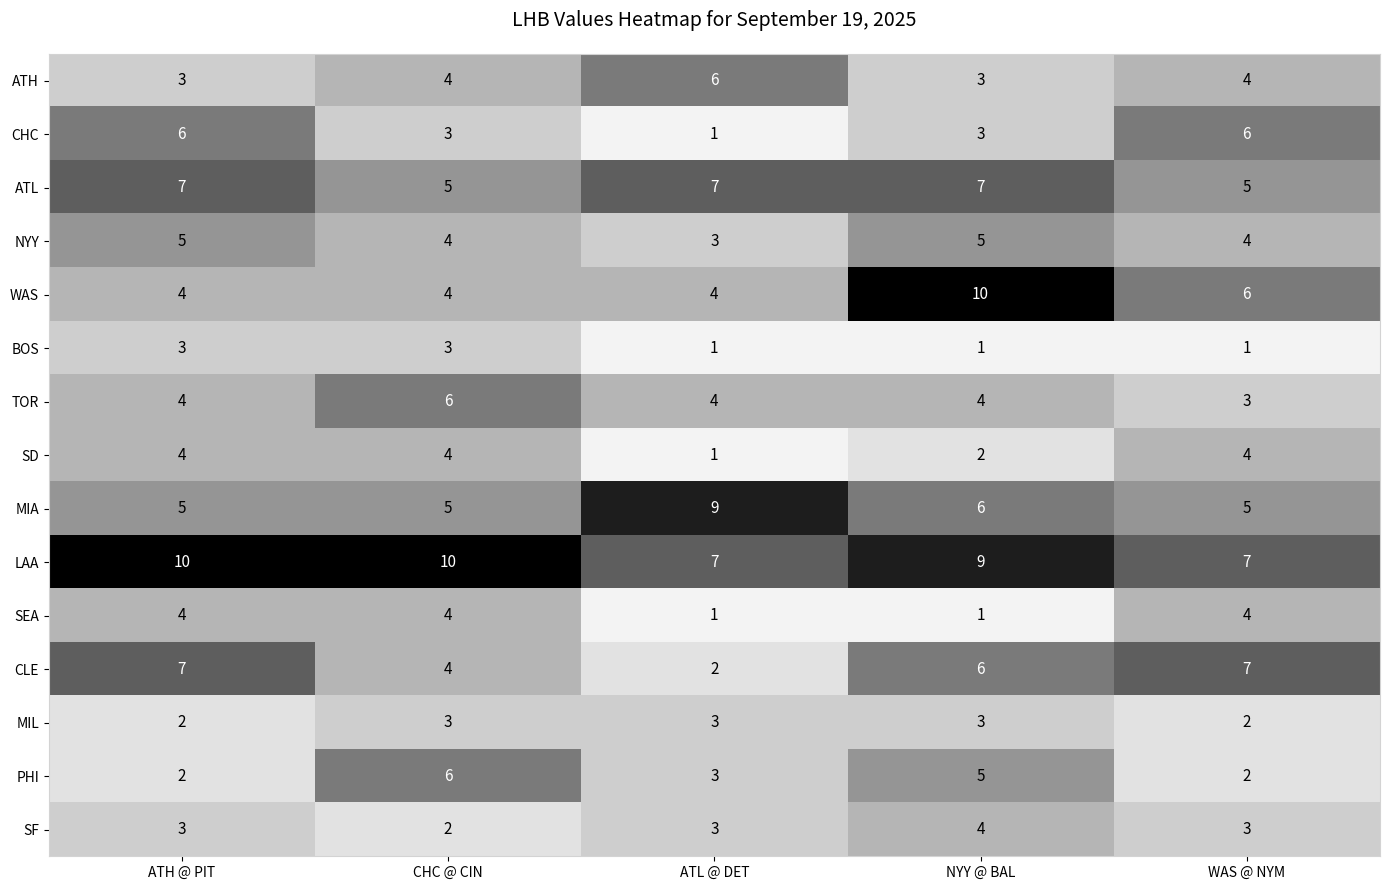

What is the sum of the CLE values at ATH @ PIT and NYY @ BAL?

13